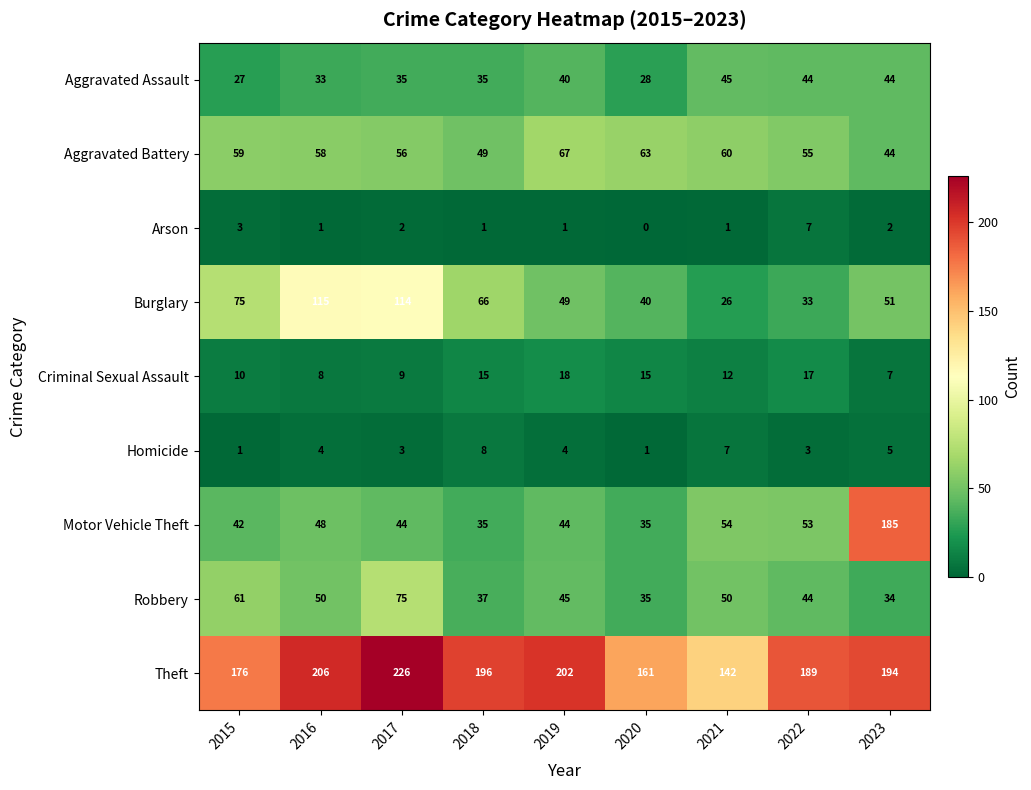

List the series in order of their peak value, highest first.

Theft, Motor Vehicle Theft, Burglary, Robbery, Aggravated Battery, Aggravated Assault, Criminal Sexual Assault, Homicide, Arson